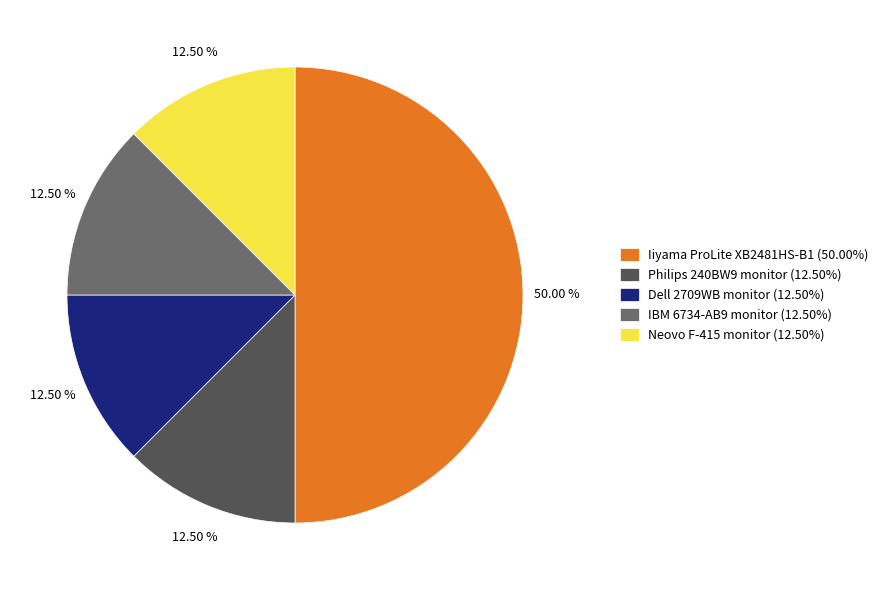

Do Iiyama ProLite XB2481HS-B1 (50.00%) and IBM 6734-AB9 monitor (12.50%) together represent more than half of the pie?

Yes